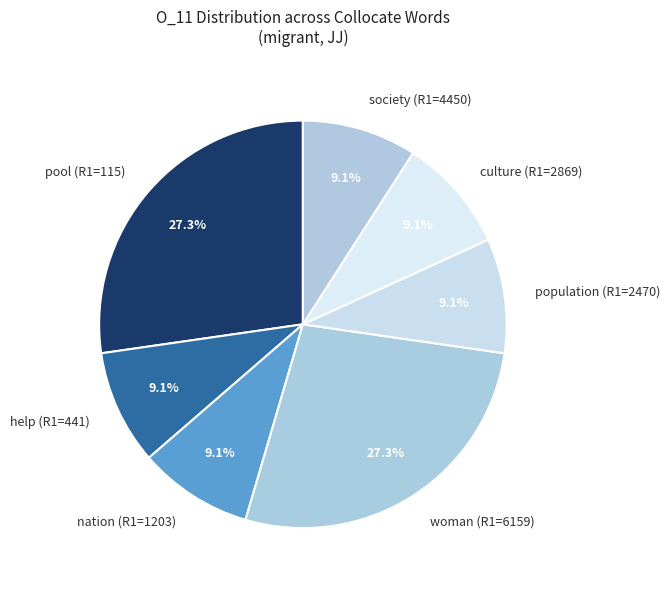

Combined, what portion of the pie is help (R1=441) and woman (R1=6159)?

36.4%